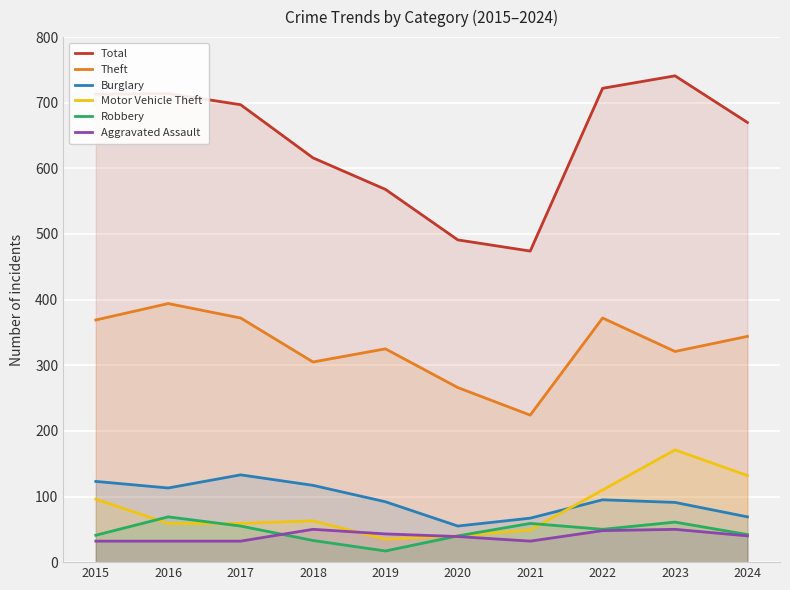

What is the spread (max minus min) of values at 2019?

551